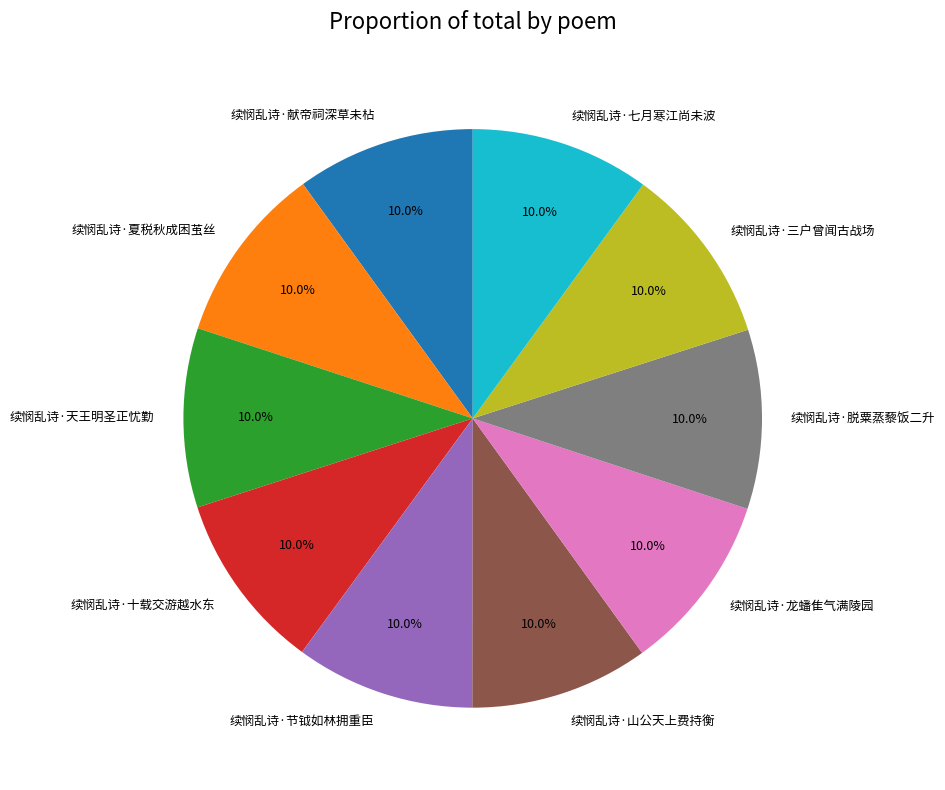

What percentage is NOT represented by 续悯乱诗·夏税秋成困茧丝?

90.0%